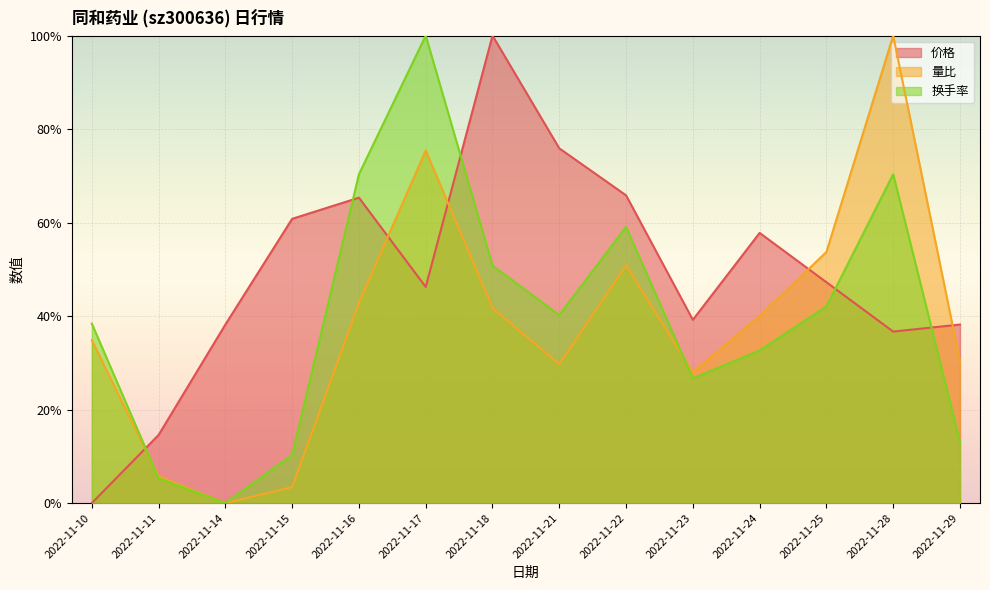

What is the approximate value of 换手率 at 2022-11-11?

0.1